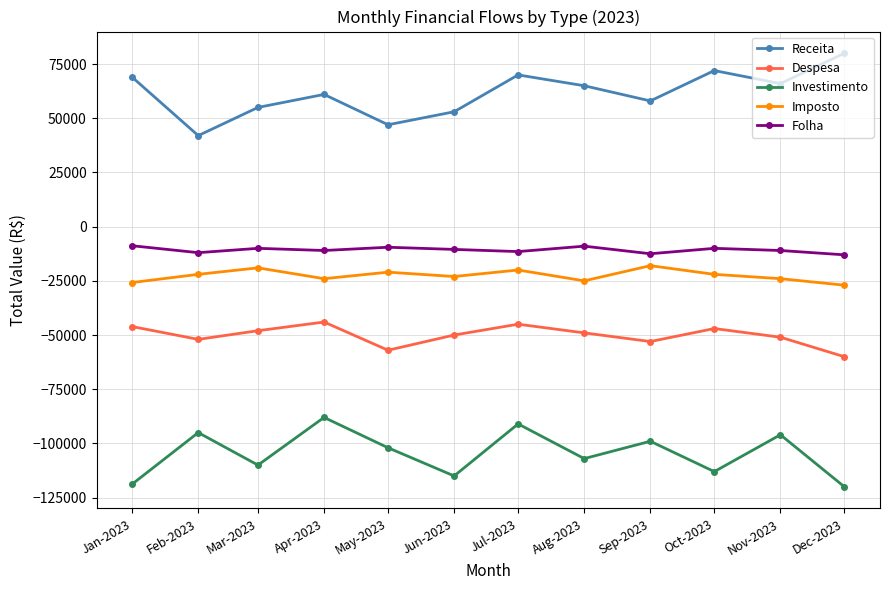

What is the greatest value displayed?

80000.0